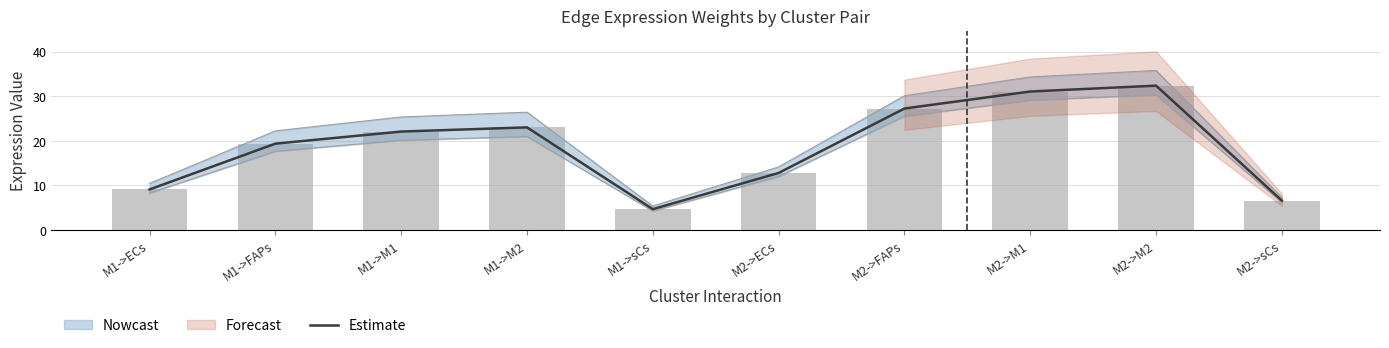

Which label corresponds to the smallest value in the chart?

M1->sCs